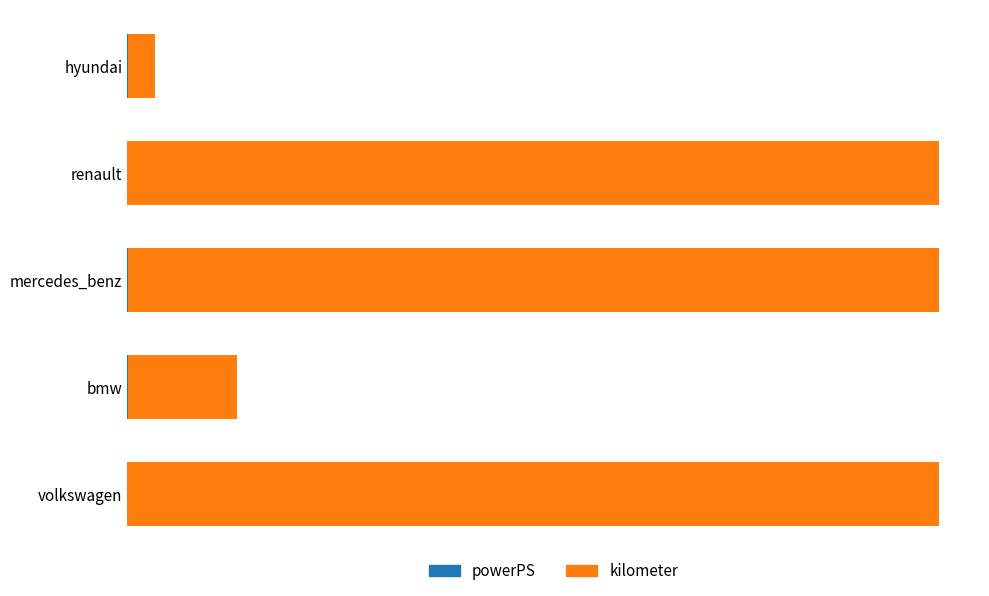

Reading right to left, transcribe all the data shown in this chart.

powerPS: 80000=55	60000=0	40000=122	20000=218	0=0
kilometer: 80000=5000	60000=150000	40000=150000	20000=20000	0=150000